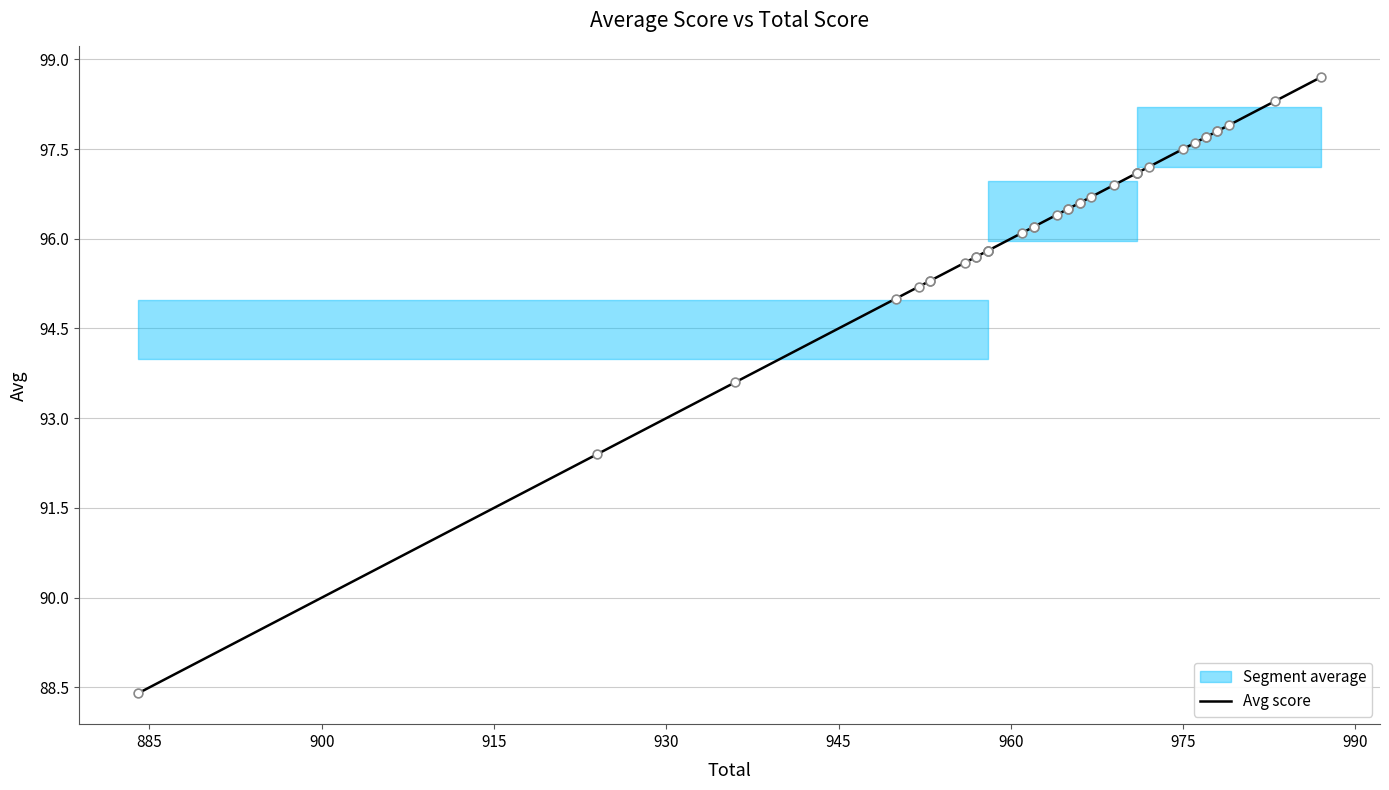

What is the ratio of the value at 990 to the value at 945?

1.0